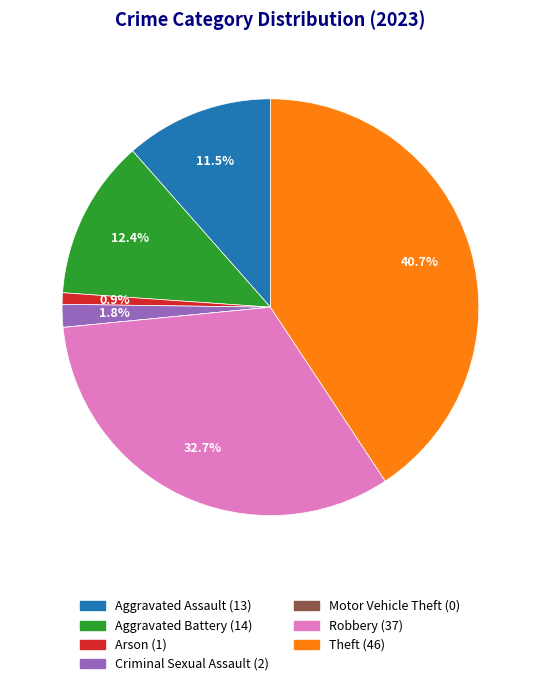

To the nearest percent, what is the difference between the Arson and Aggravated Assault slice percentages?

11%